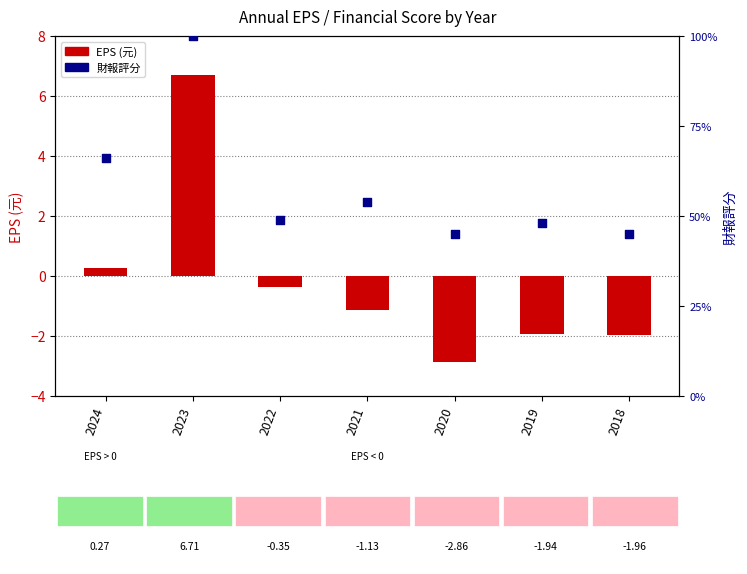

Which series has the widest spread of Y values?

財報評分